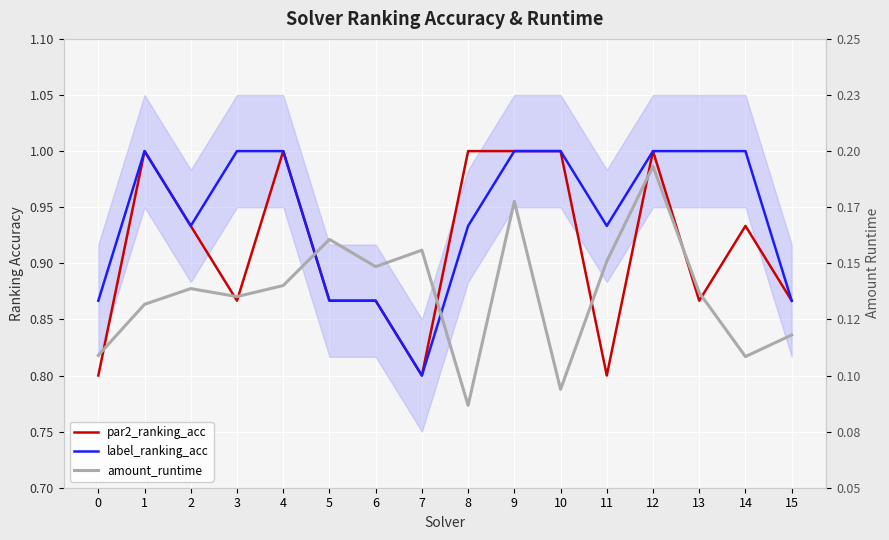

Is the value of label_ranking_acc at 10 greater than the value of amount_runtime at 13?

Yes